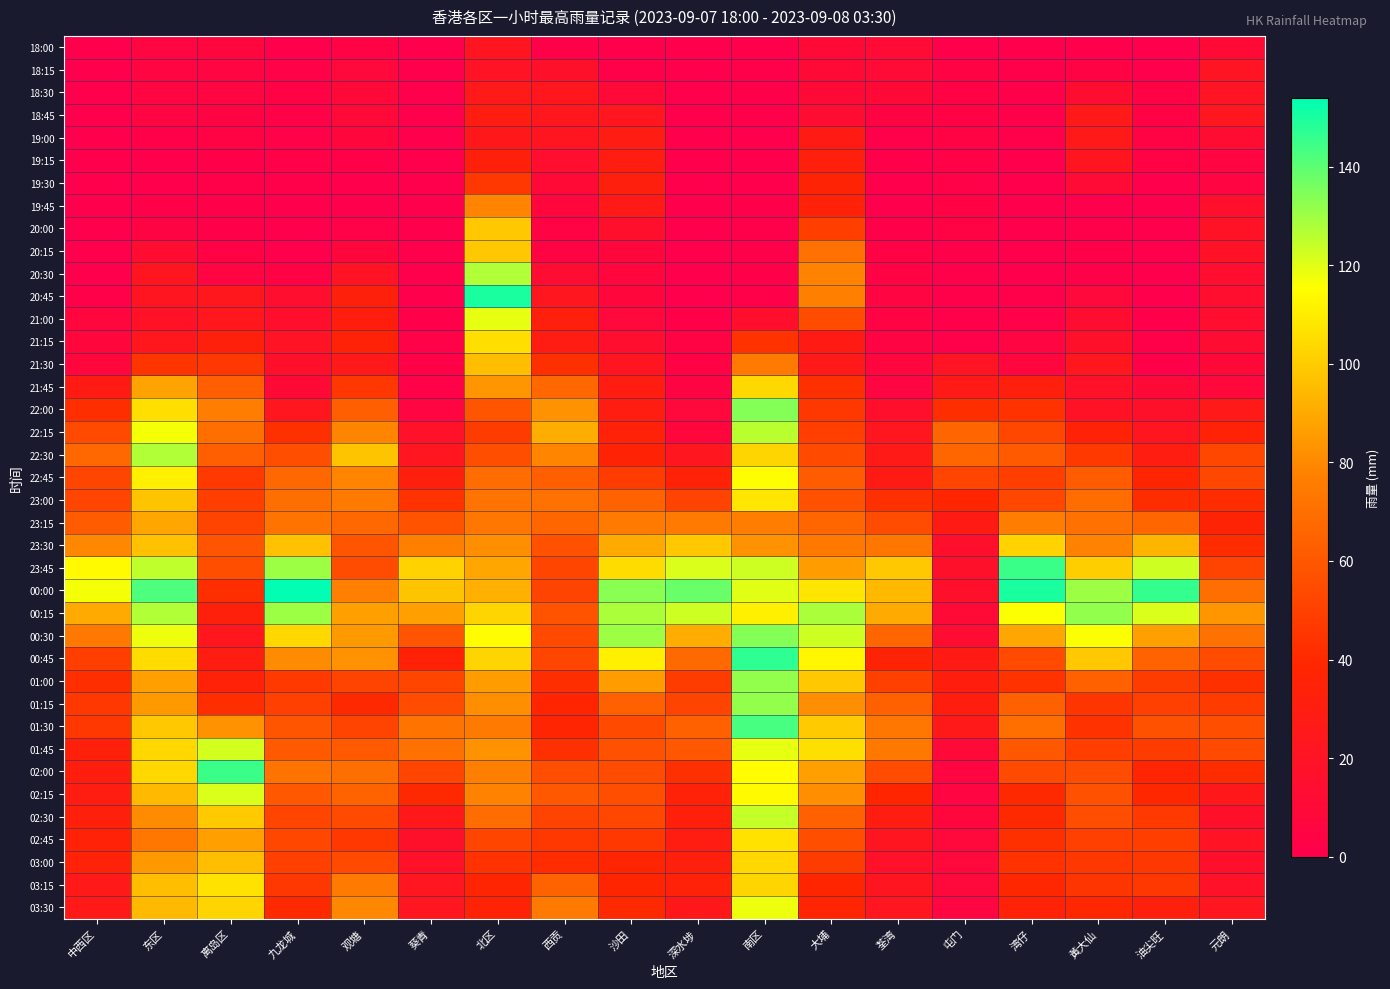

Rank the series by their maximum value, from lowest to highest.

18:15, 18:00, 18:30, 19:00, 18:45, 19:15, 19:30, 19:45, 23:15, 21:30, 20:00, 20:15, 23:30, 21:45, 03:00, 21:15, 02:45, 03:15, 23:00, 22:45, 03:30, 21:00, 02:15, 01:45, 02:30, 22:15, 20:30, 22:30, 00:15, 01:00, 01:15, 22:00, 00:30, 01:30, 23:45, 02:00, 00:45, 20:45, 00:00